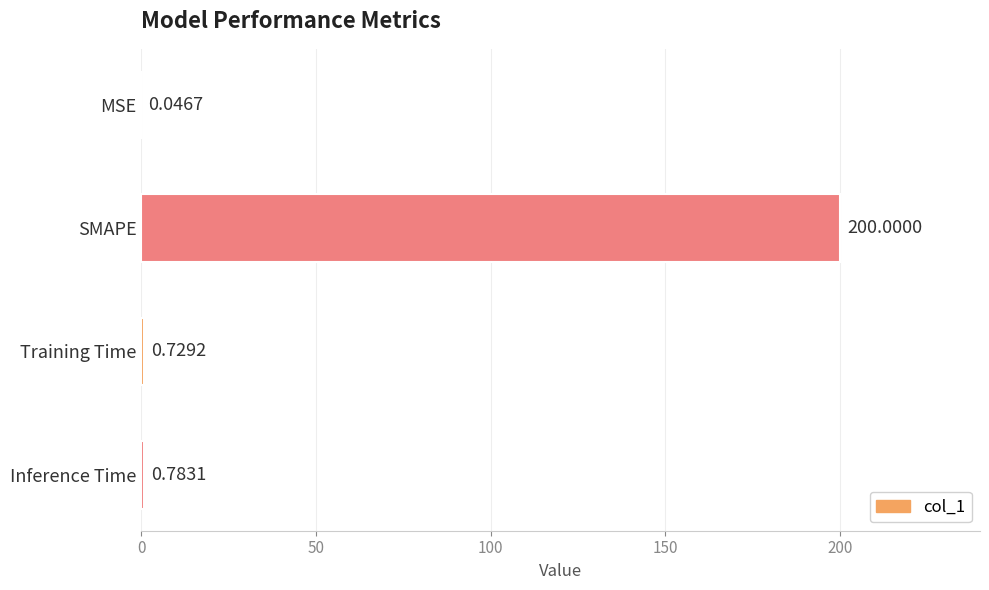

Between Inference Time and Training Time, which is larger?

Inference Time